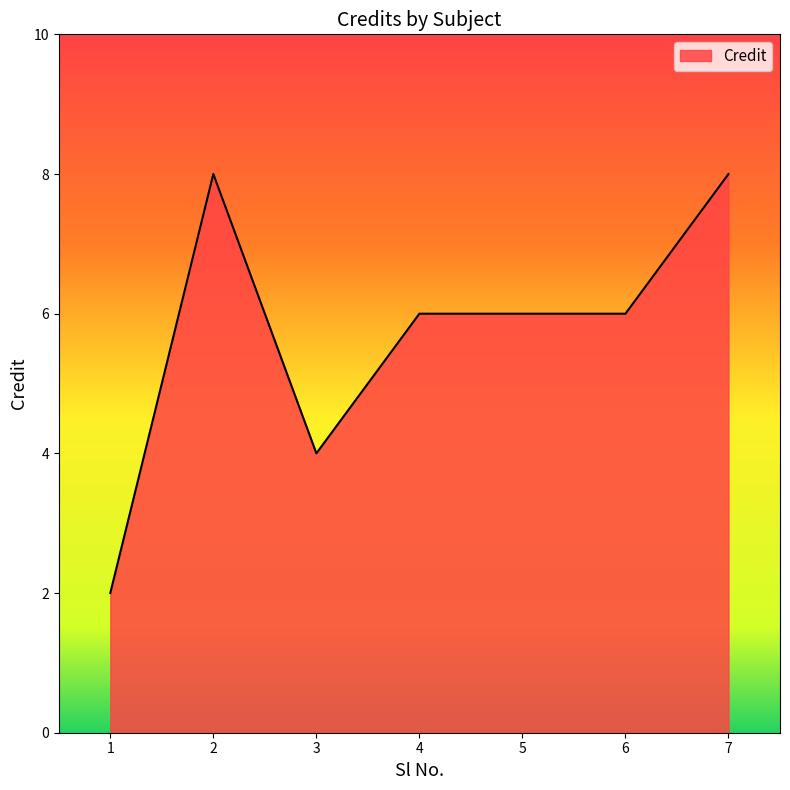

What is the maximum value shown in the chart?

8